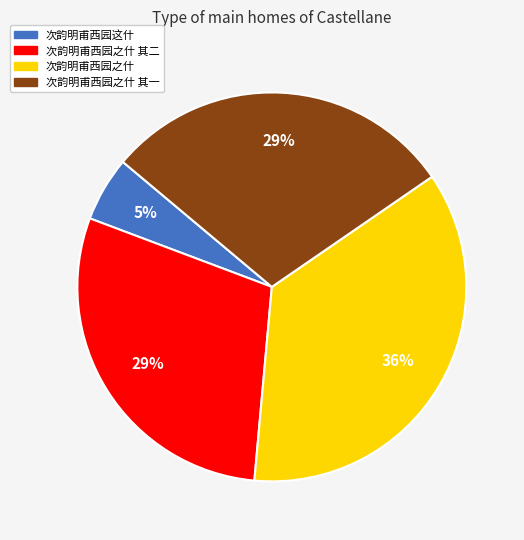

To the nearest percent, what is the average slice percentage?

25%